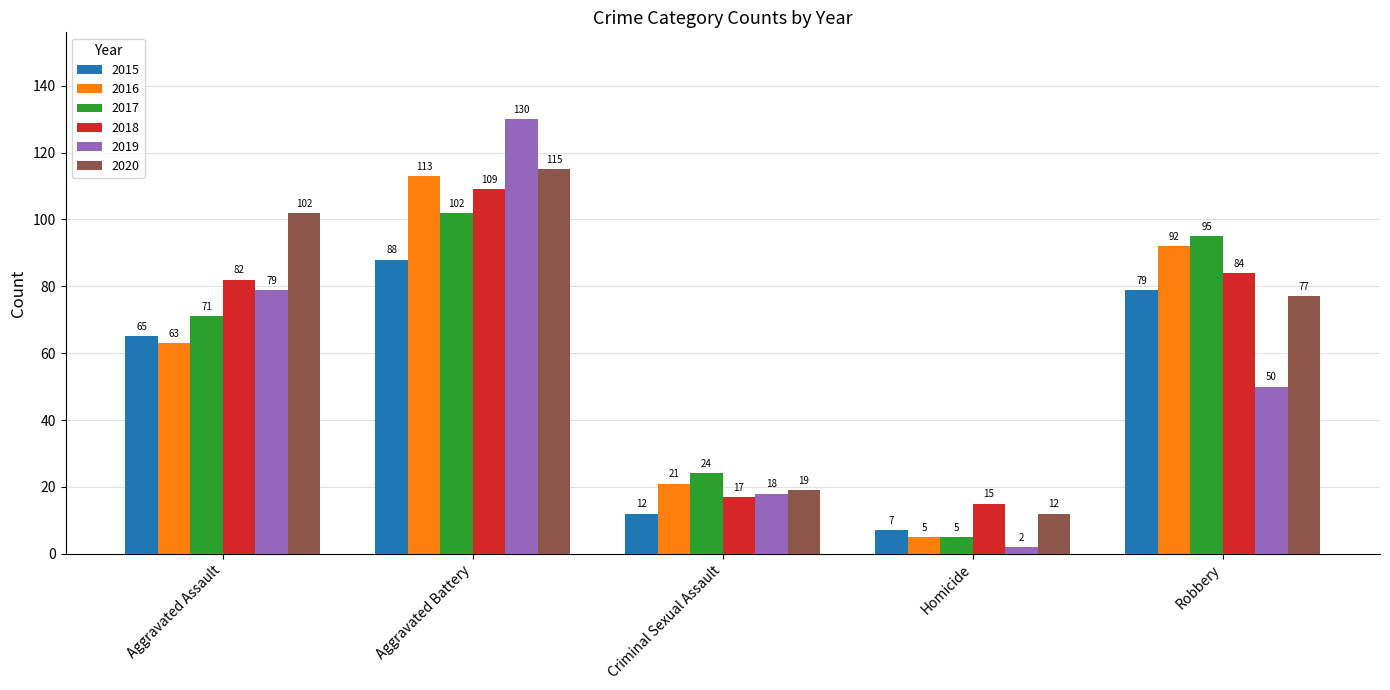

The value of 2018 at Criminal Sexual Assault is 28. True or false?

False